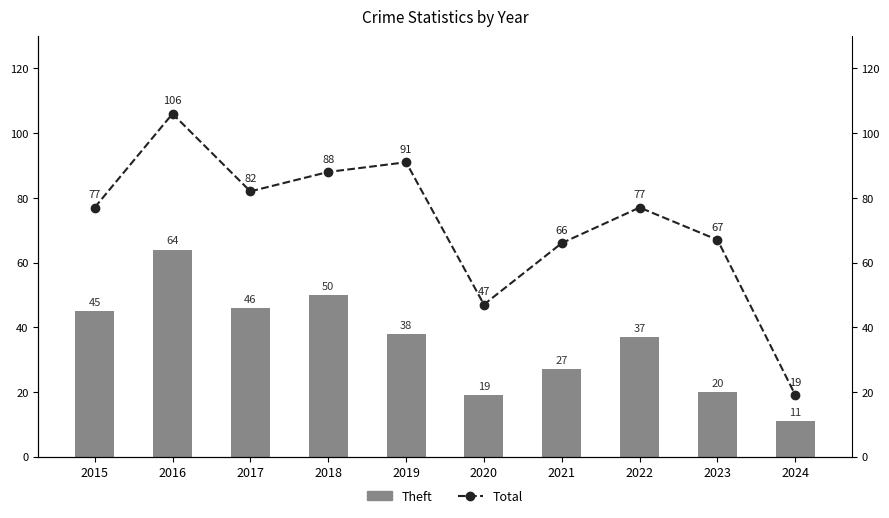

What are all the series names shown in the legend?

Theft, Total